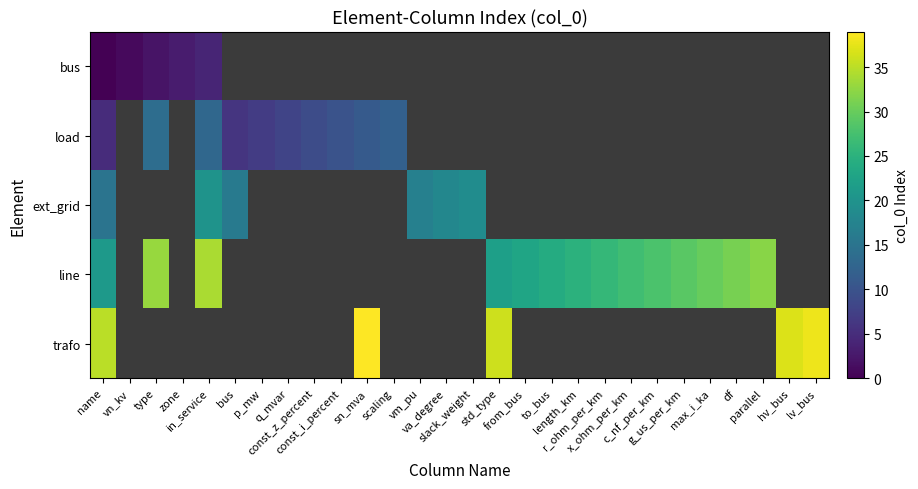

At which category does the chart reach its minimum across all series?

name